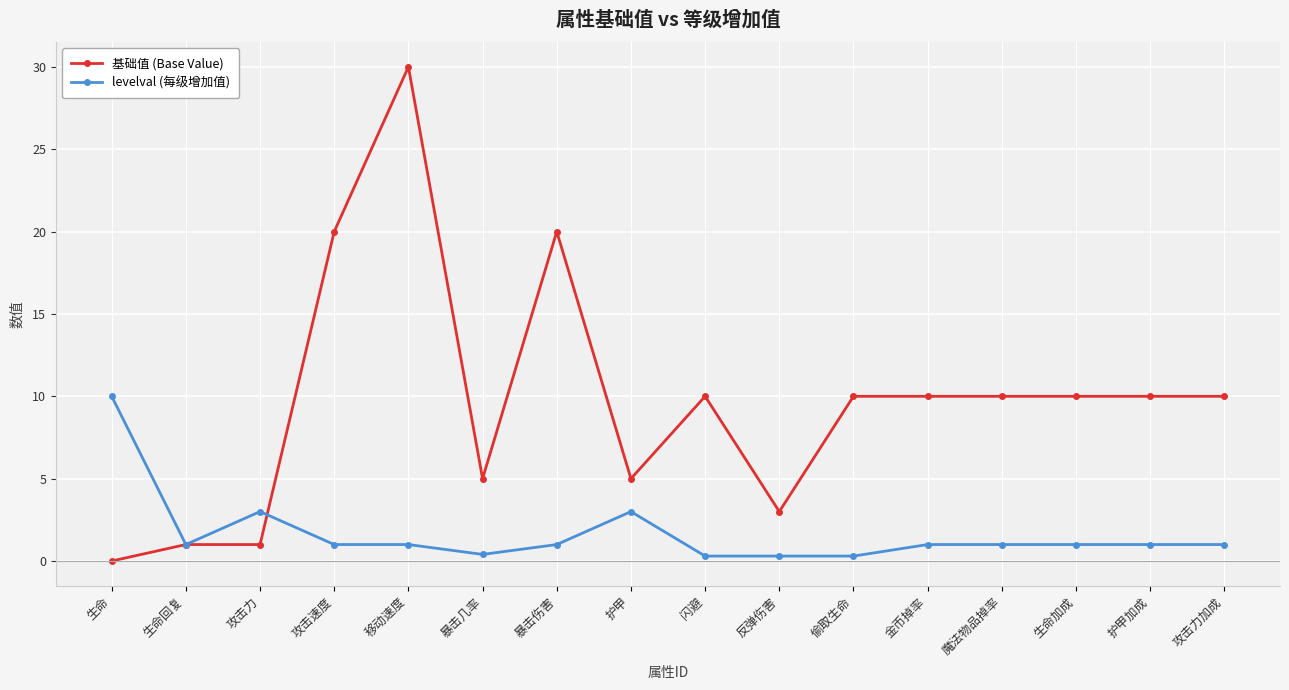

The levelval (每级增加值) series shows 1.0 at 暴击伤害. True or false?

True